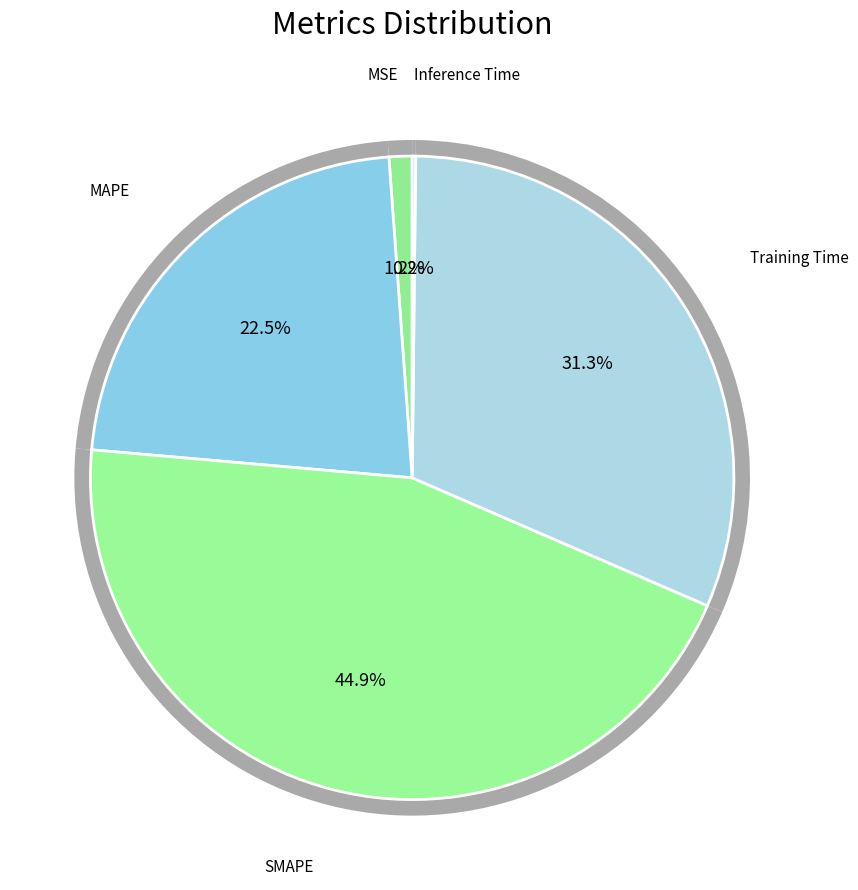

Does MSE account for over 50% of the chart?

No